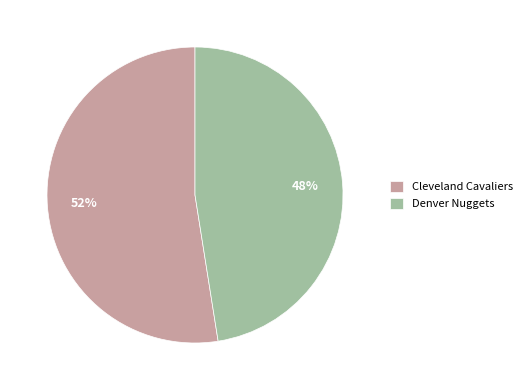

Does Denver Nuggets account for over 50% of the chart?

No